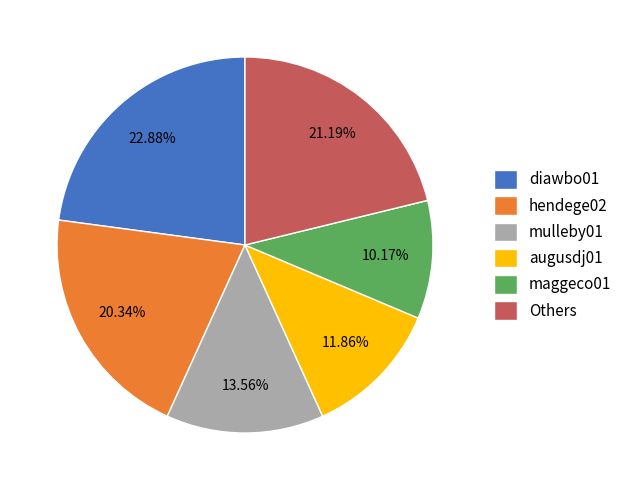

How many segments does this pie chart have?

6